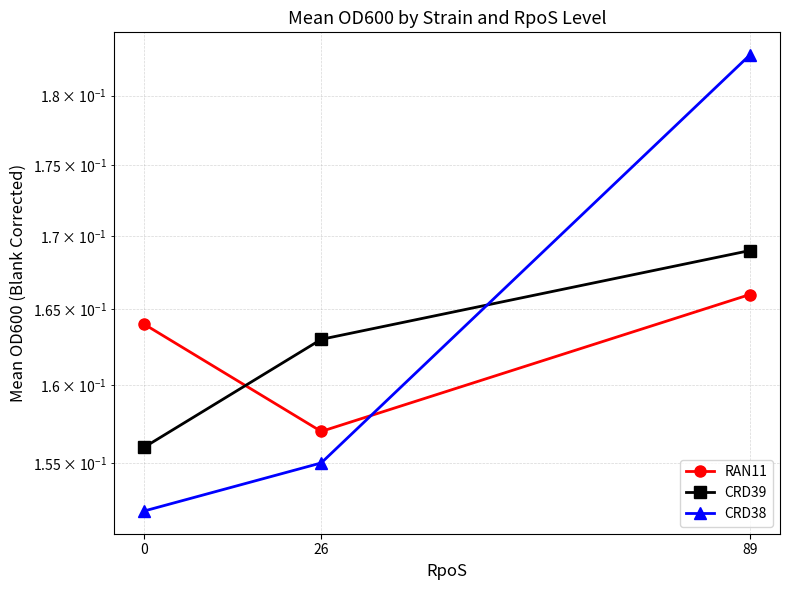

How many CRD39 values are between 0 and 1?

3